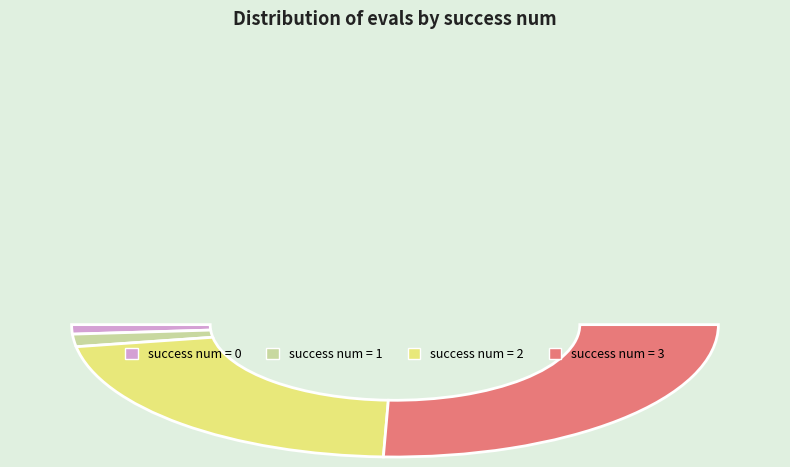

Is there any slice that represents more than half of the pie?

Yes